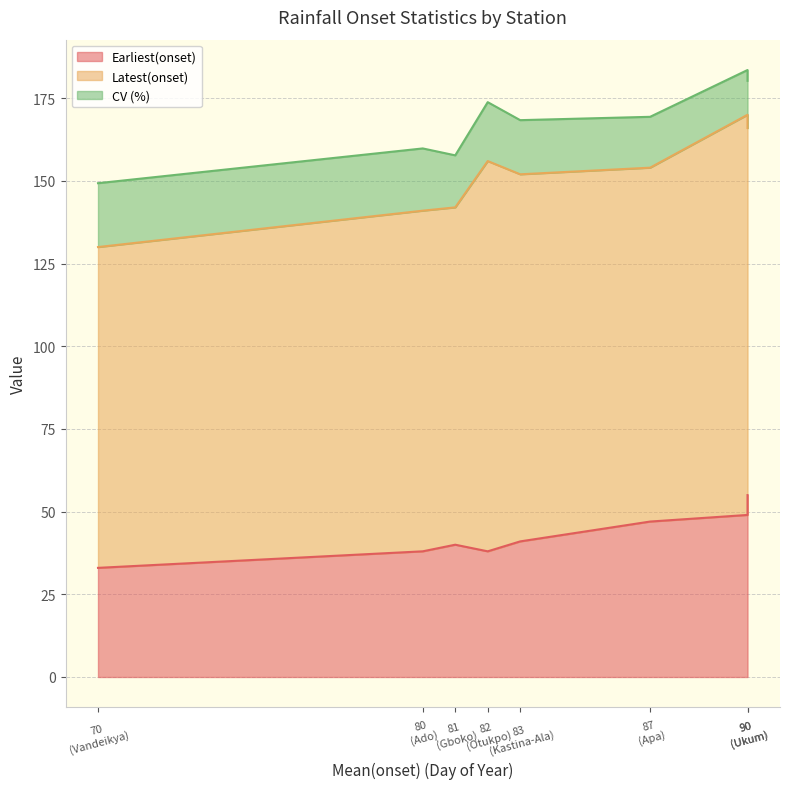

List the series in order of their overall mean, lowest first.

CV (%), Earliest(onset), Latest(onset)